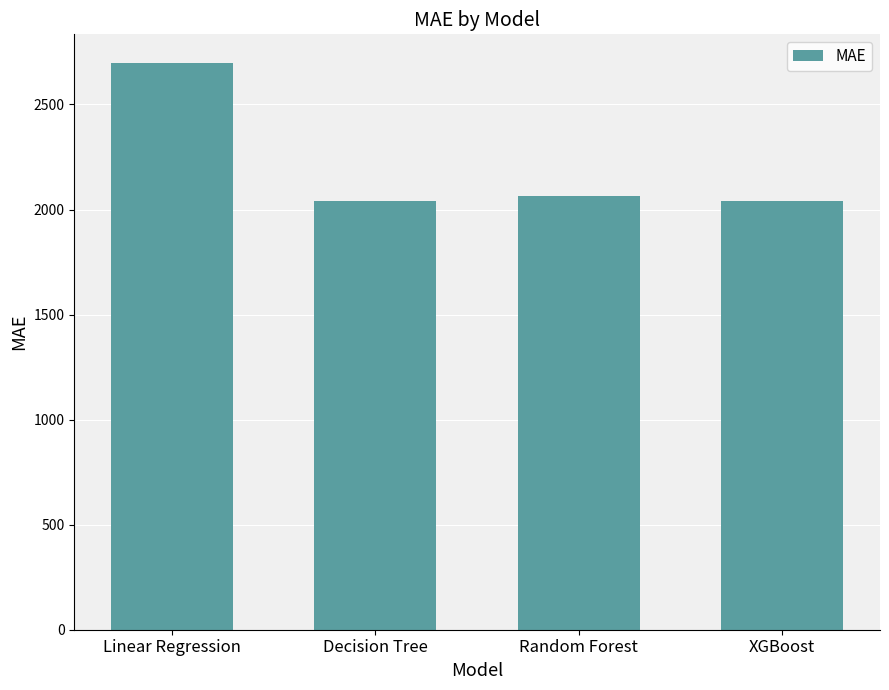

What is the value of the 3rd bar from the left?

2065.6